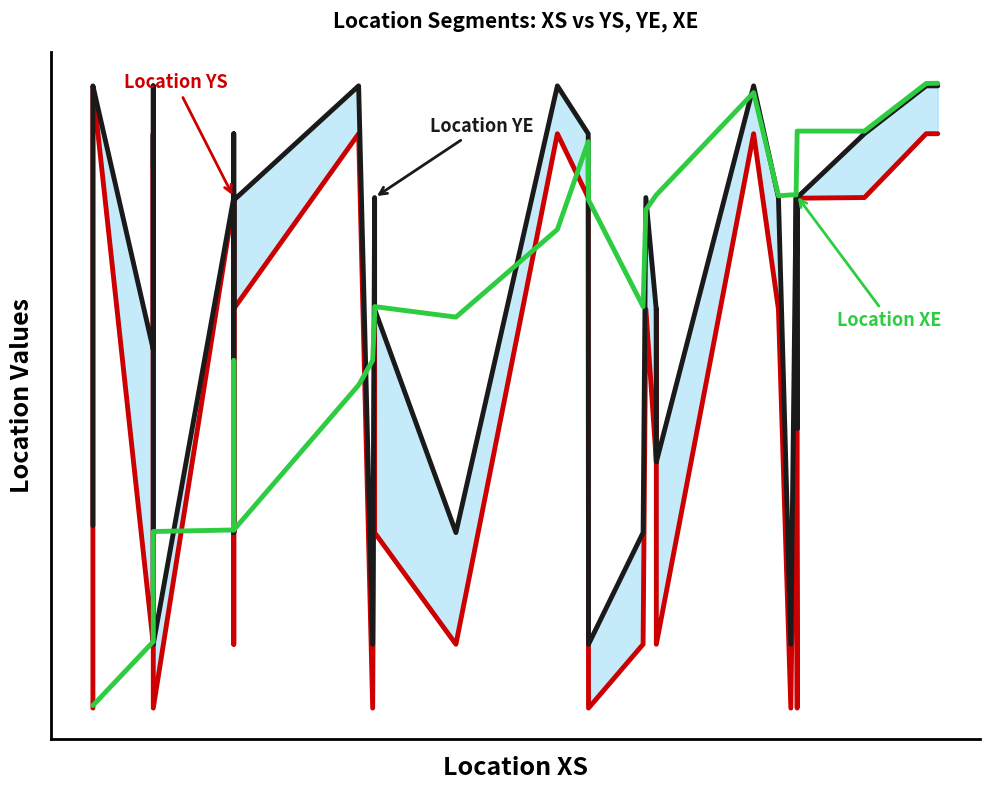

True or false: Location YE has a value of 1436 at 9.

False